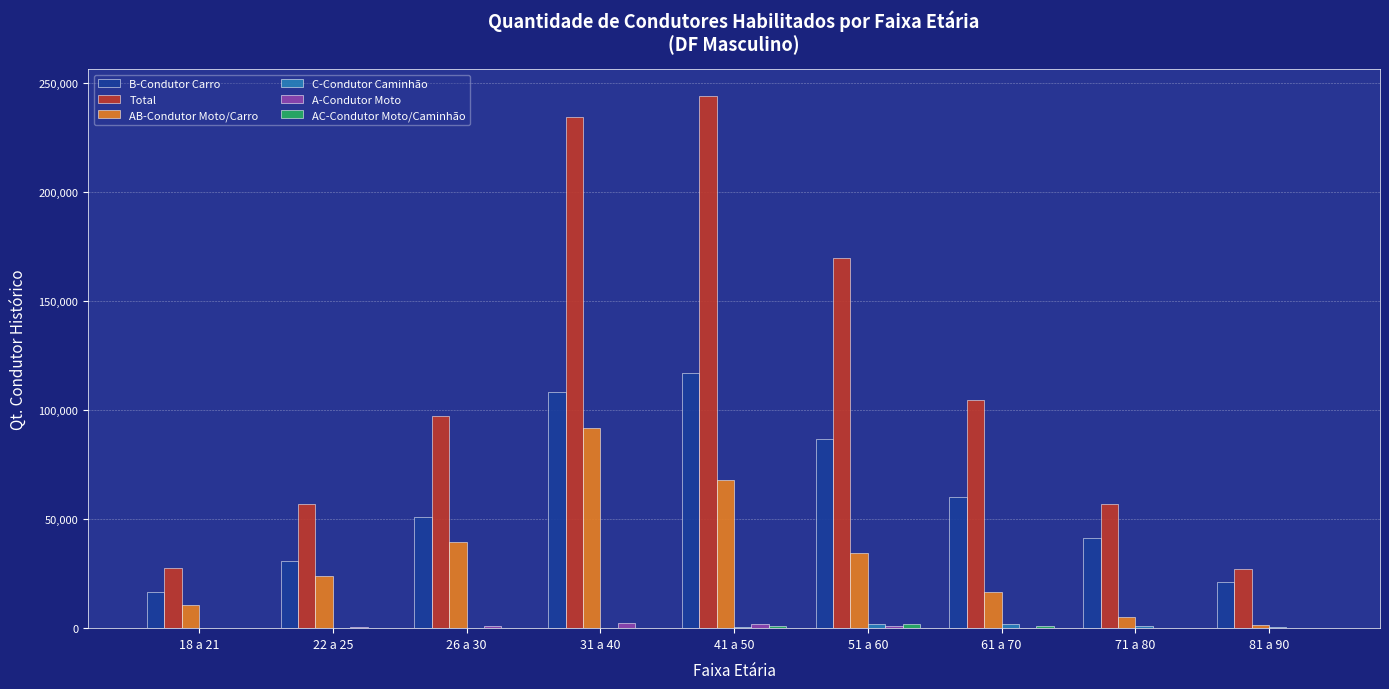

Which category has the highest value in the B-Condutor Carro series?

41 a 50